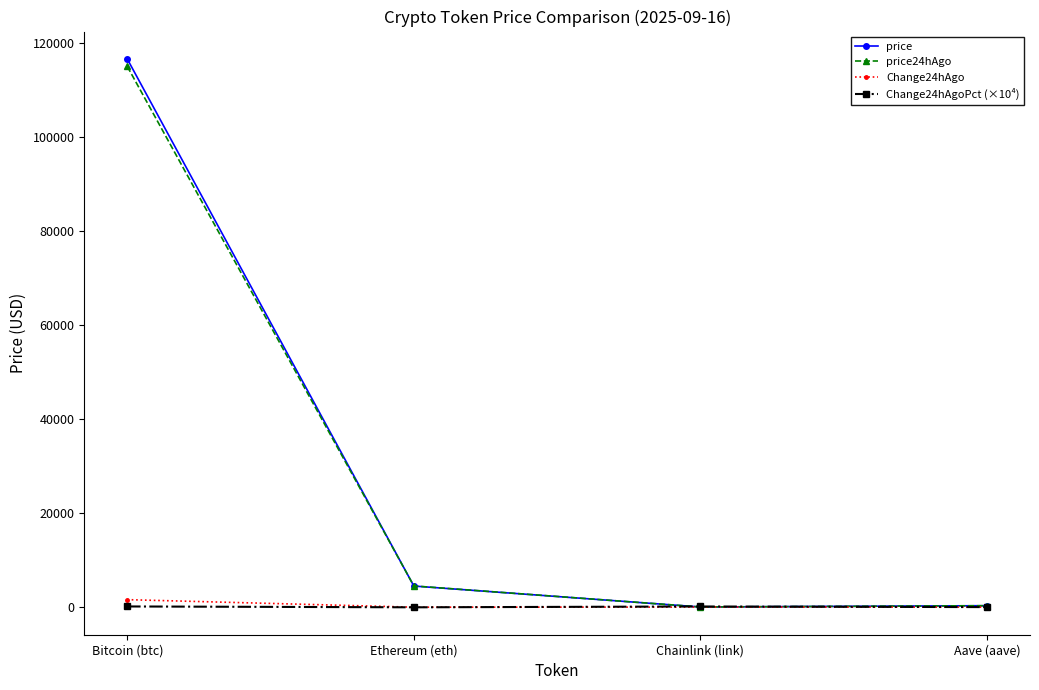

True or false: price has more than 2 points higher than both neighbors.

False